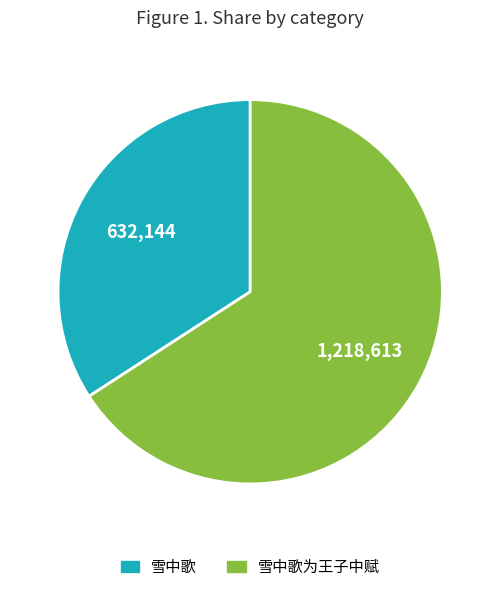

Is there any slice that represents more than half of the pie?

Yes